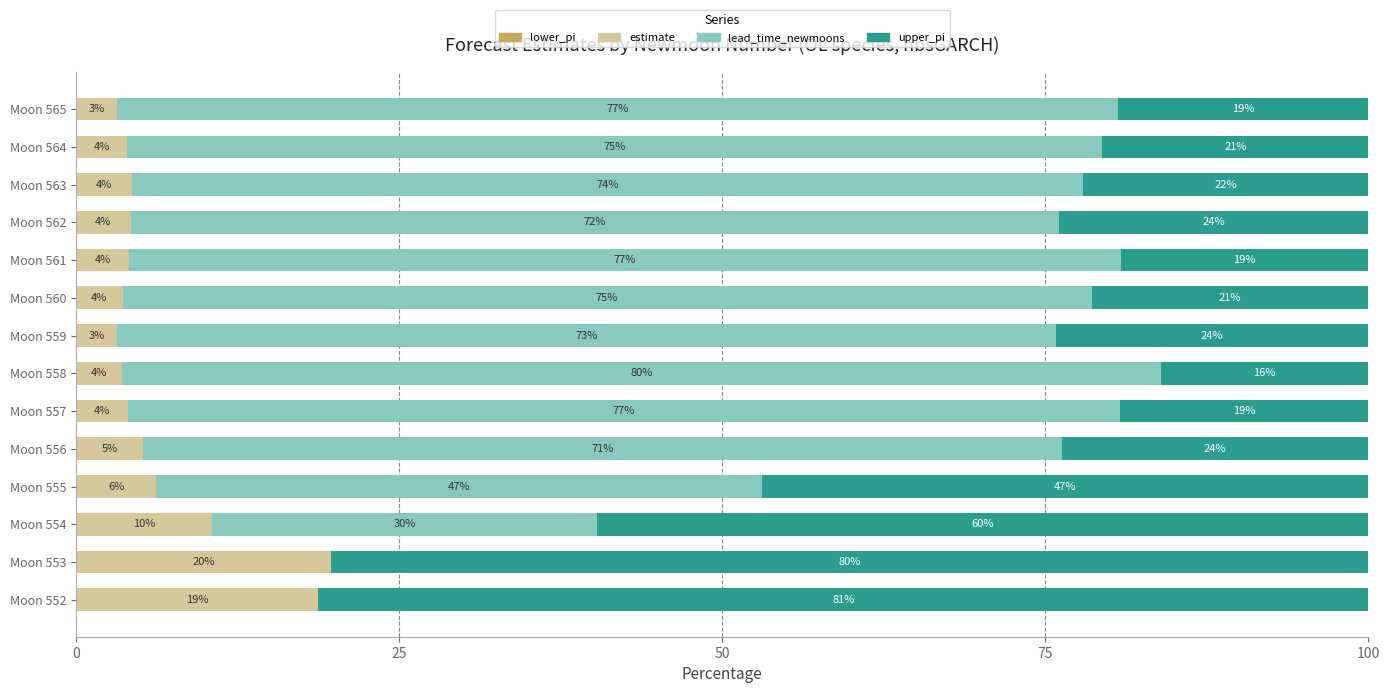

How many data points in estimate are above 4?

8